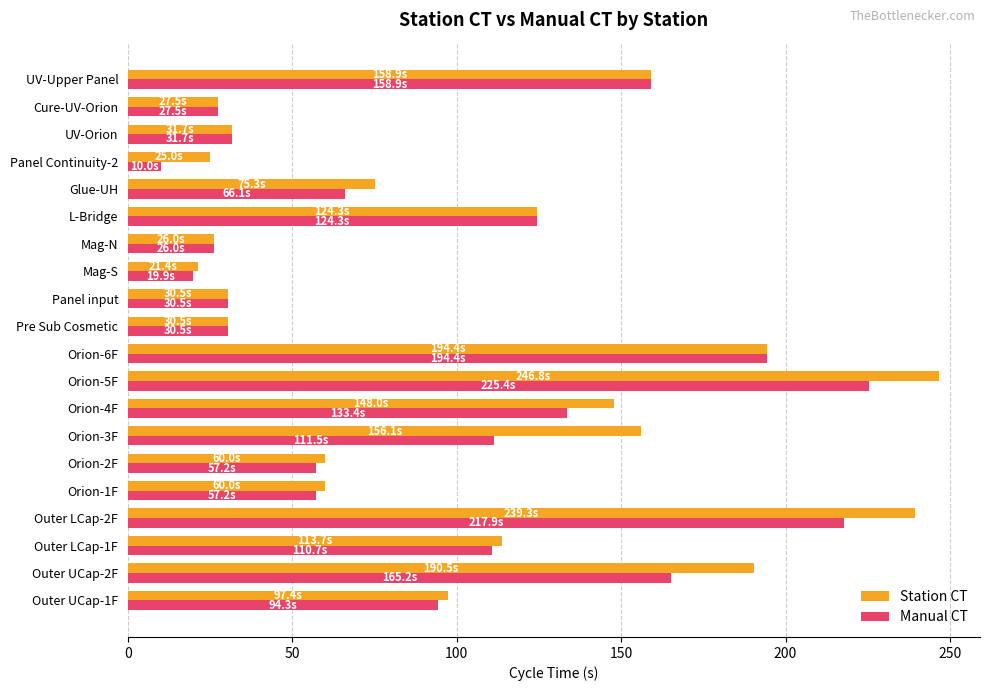

How many series are shown in this chart?

2